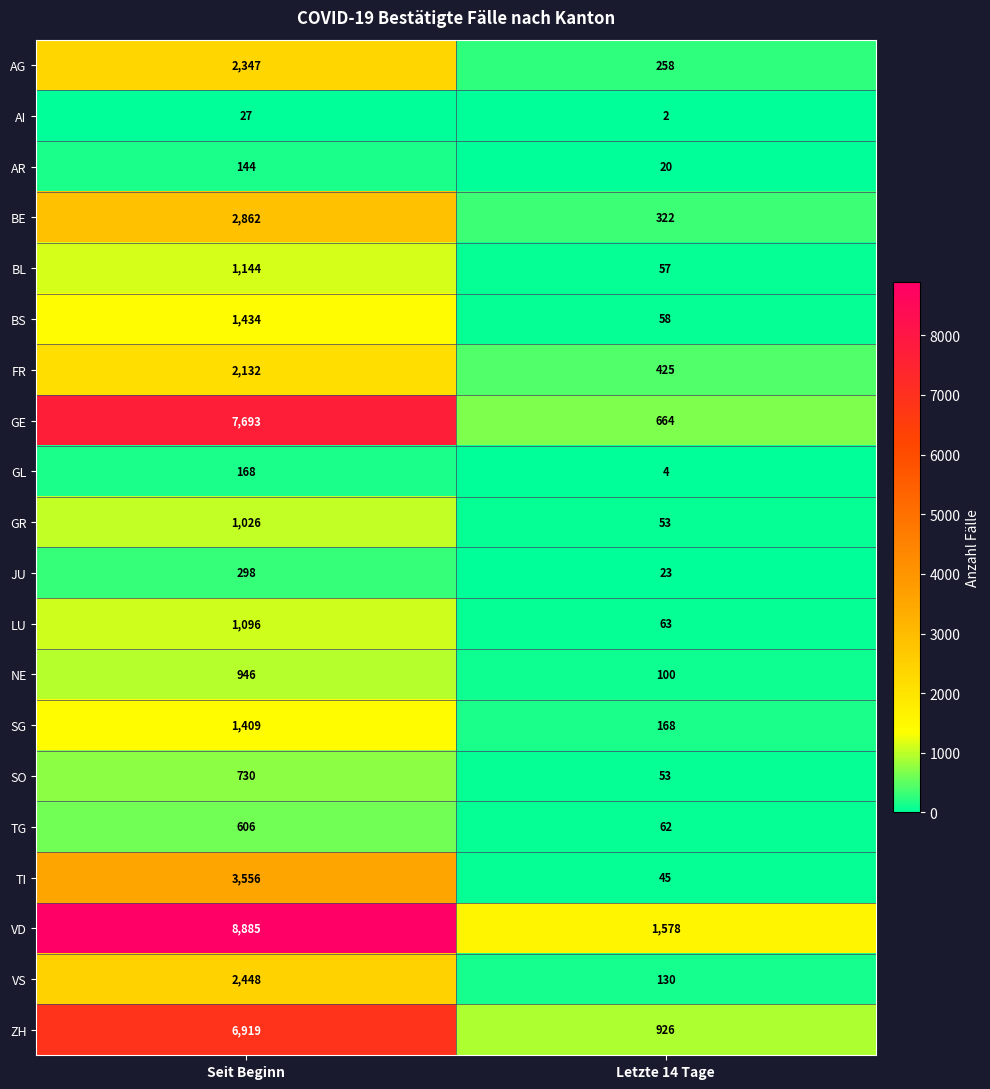

At which label is SO closest to 391?

Letzte 14 Tage